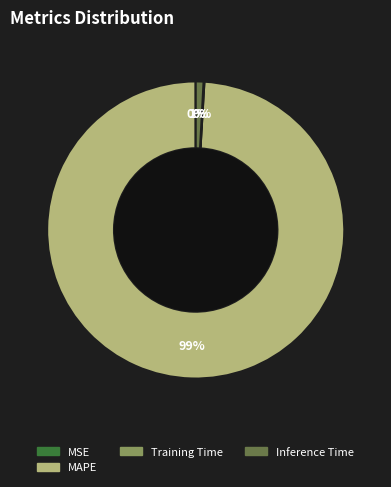

To the nearest percent, what is the average slice percentage?

25%